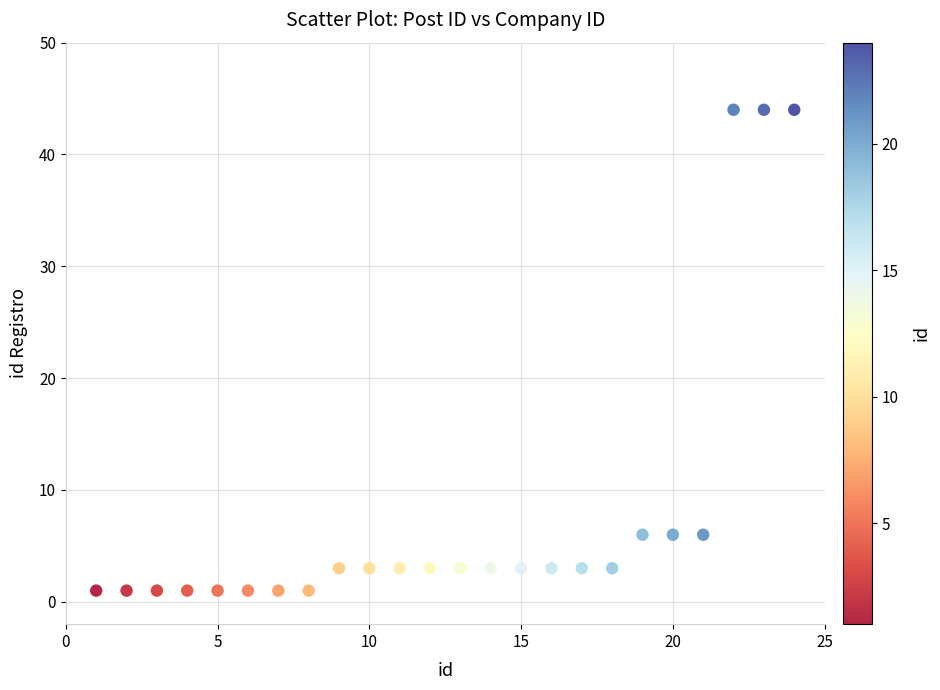

What is the range of Y values (max minus min)?

43